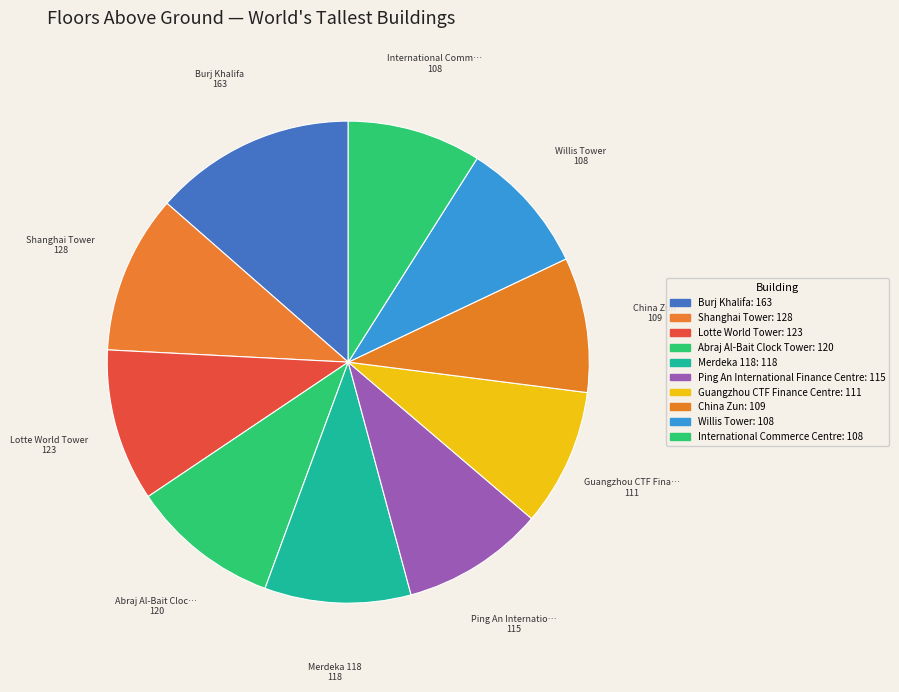

Is Burj Khalifa the majority of the pie?

No